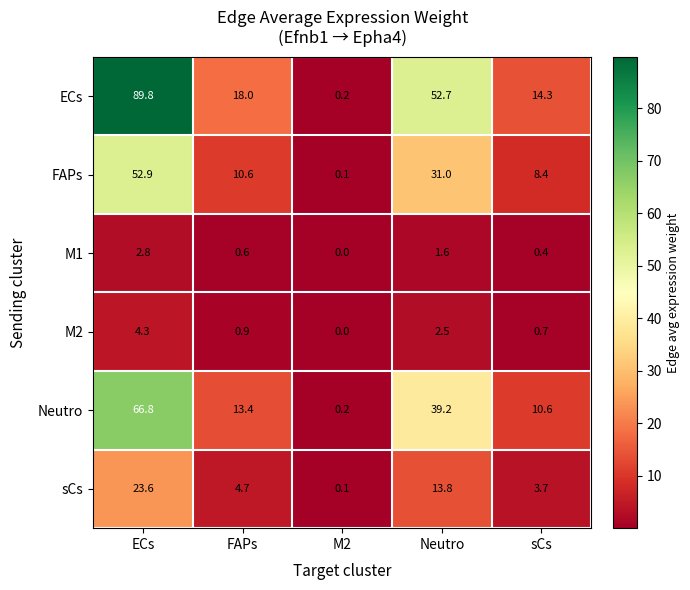

What is the maximum value shown in the chart?

89.8